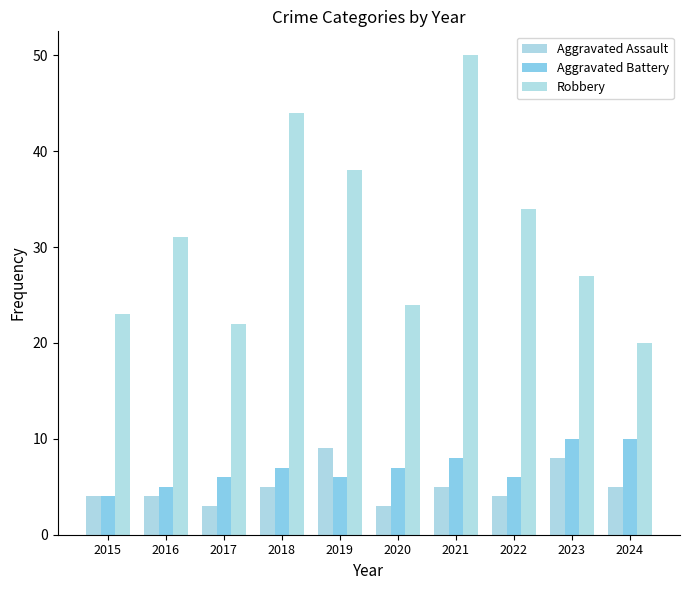

What is the maximum value shown in the chart?

50